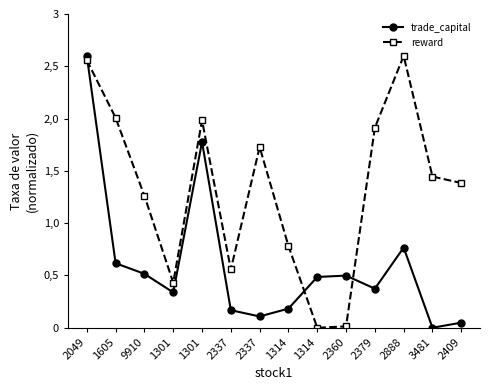

What is the label of the 6th point from the left?

2337